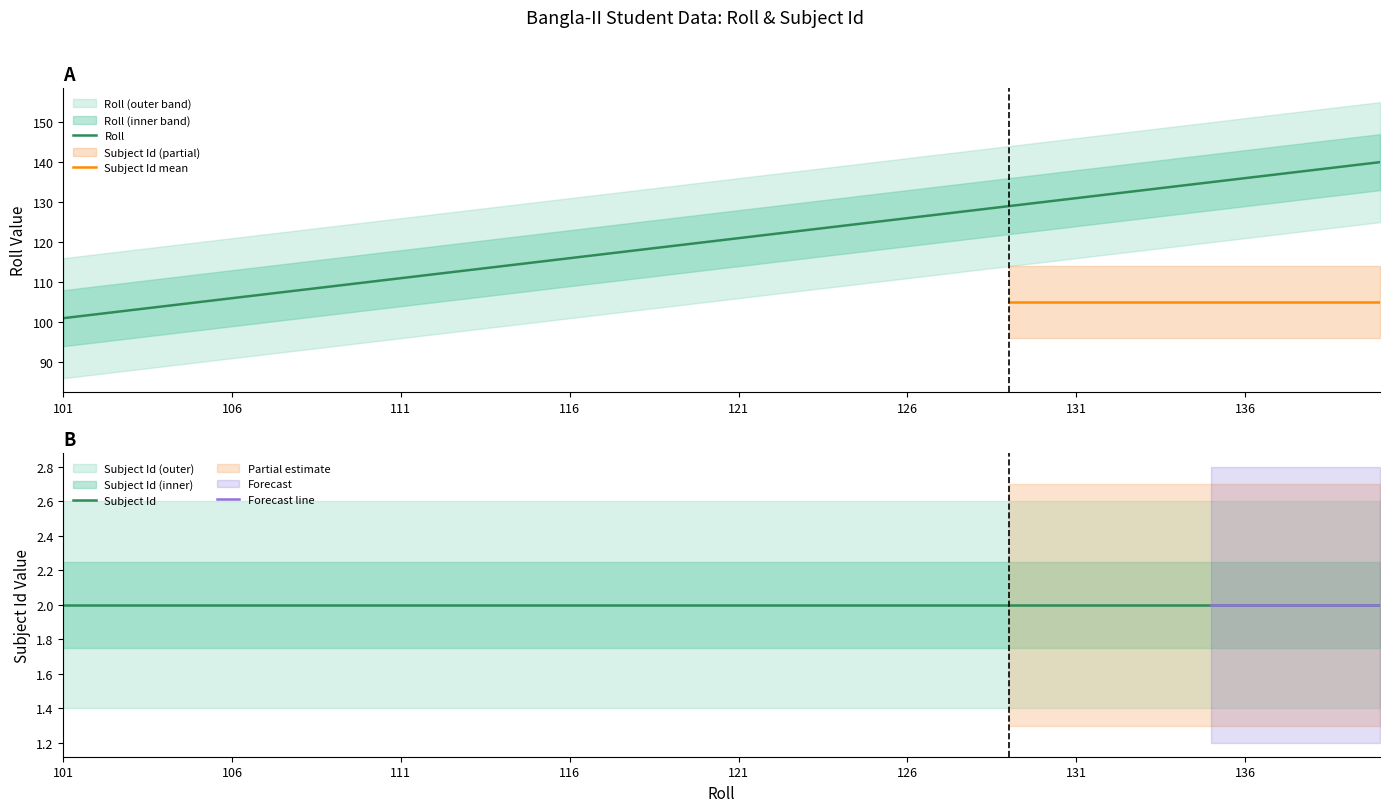

Which has a higher value, 105 or 121?

121